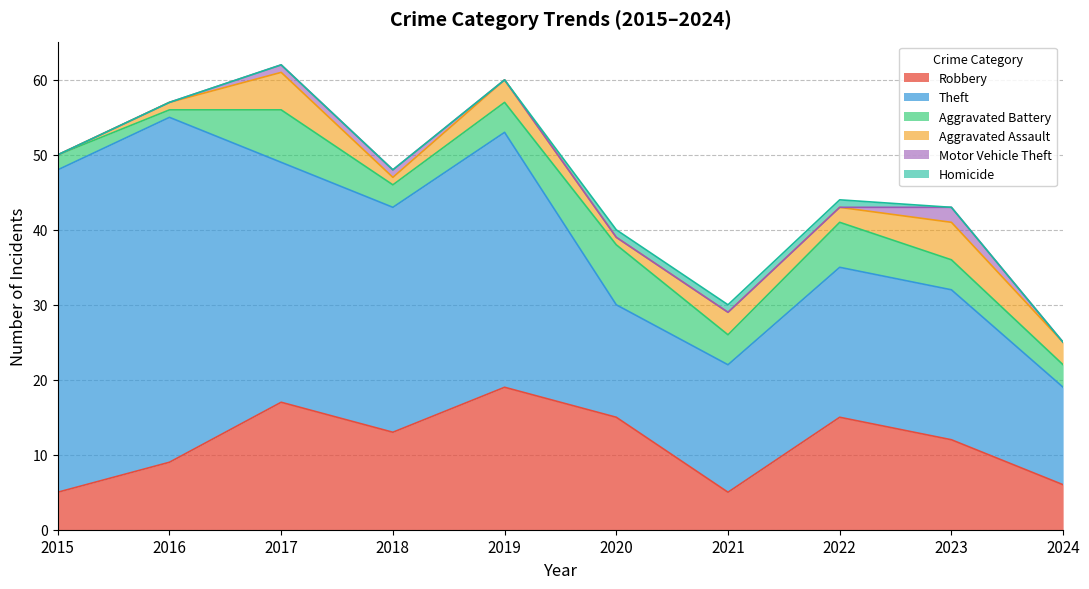

The value of Aggravated Battery at 2024 is 3. True or false?

True